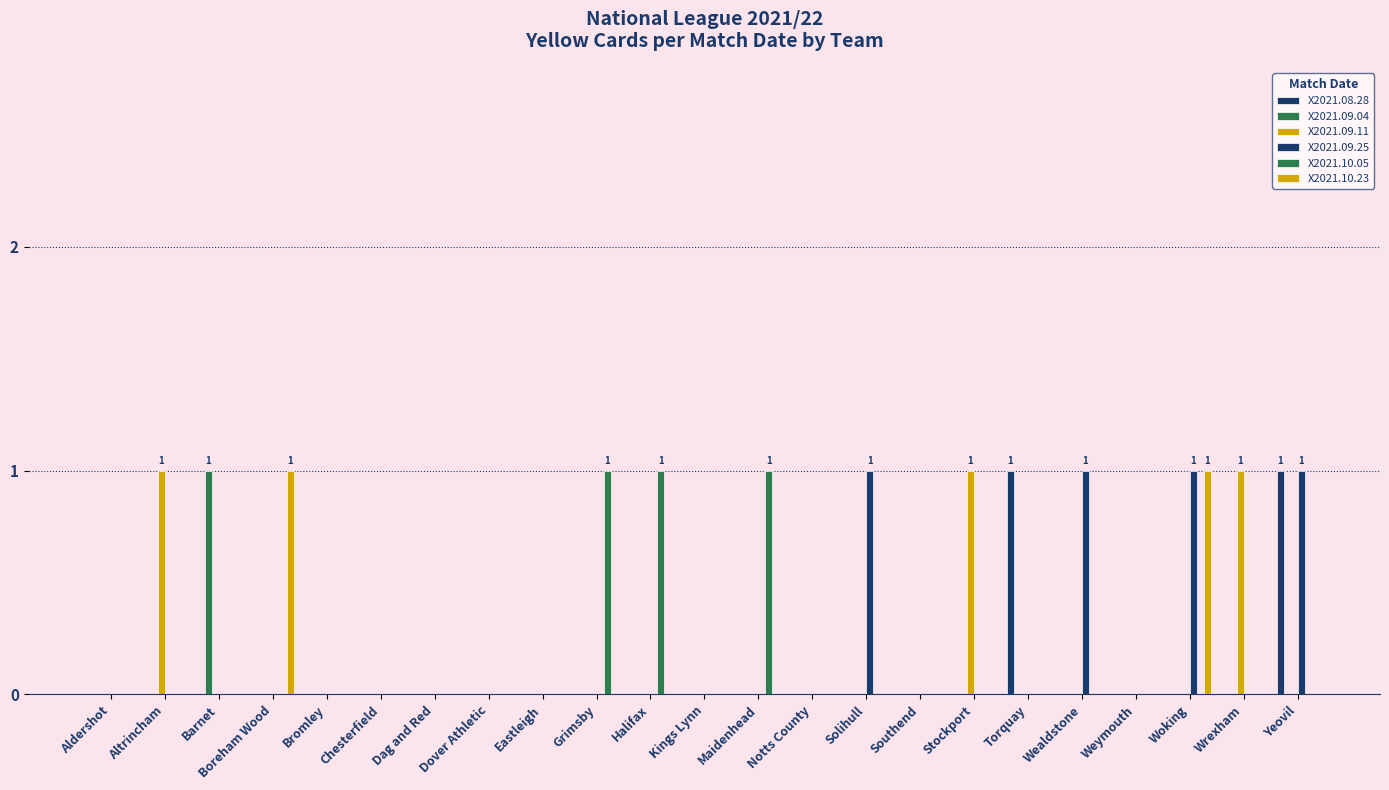

How many groups of bars are there?

23